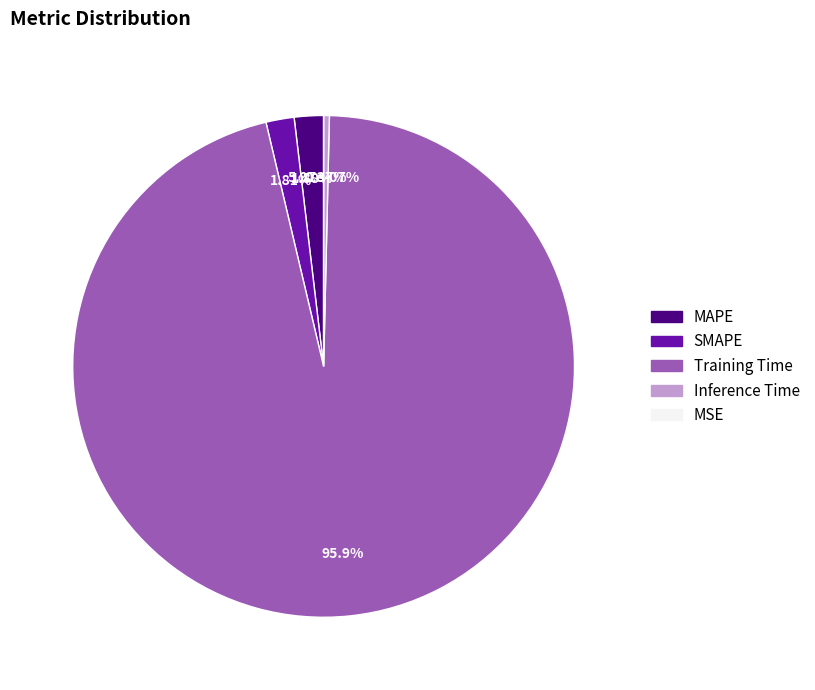

The MSE slice represents 0% of the pie. True or false?

True